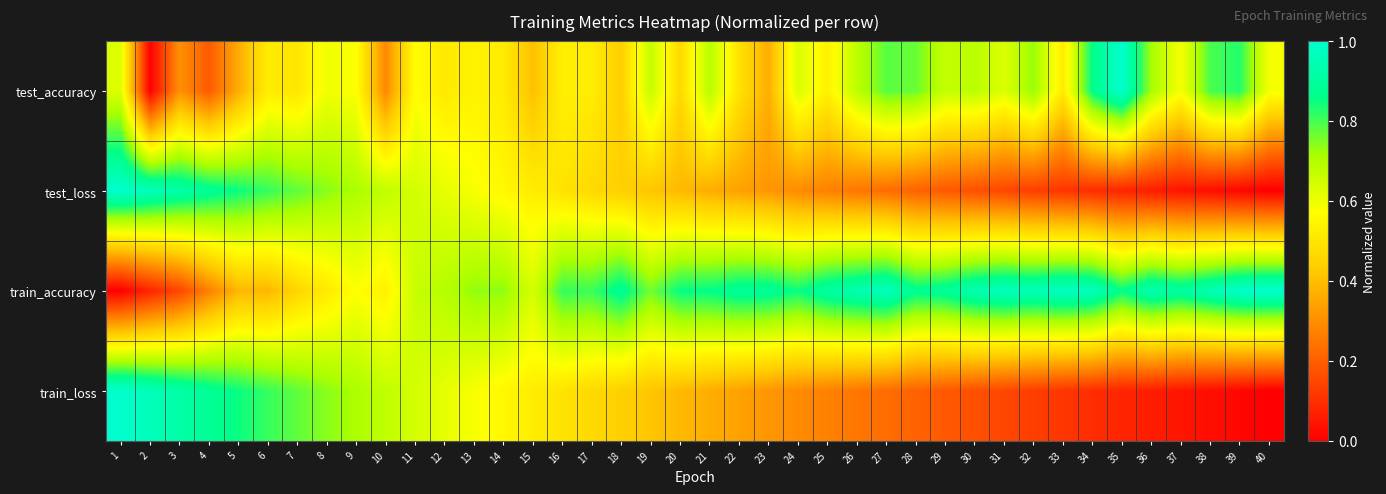

Reading right to left, transcribe all the data shown in this chart.

test_accuracy: 40=0.6	39=0.8	38=0.8	37=0.6	36=0.7	35=1.0	34=0.9	33=0.5	32=0.7	31=0.6	30=0.7	29=0.7	28=0.8	27=0.8	26=0.7	25=0.5	24=0.6	23=0.4	22=0.5	21=0.7	20=0.5	19=0.7	18=0.4	17=0.5	16=0.5	15=0.4	14=0.5	13=0.5	12=0.5	11=0.6	10=0.3	9=0.6	8=0.6	7=0.5	6=0.5	5=0.4	4=0.2	3=0.3	2=0.0	1=0.6
test_loss: 40=0.0	39=0.0	38=0.0	37=0.0	36=0.1	35=0.1	34=0.1	33=0.1	32=0.1	31=0.1	30=0.2	29=0.2	28=0.2	27=0.2	26=0.3	25=0.3	24=0.3	23=0.3	22=0.3	21=0.4	20=0.4	19=0.4	18=0.4	17=0.5	16=0.5	15=0.5	14=0.6	13=0.6	12=0.6	11=0.6	10=0.7	9=0.7	8=0.7	7=0.8	6=0.8	5=0.8	4=0.9	3=0.9	2=1.0	1=1.0
train_accuracy: 40=1.0	39=1.0	38=0.9	37=0.9	36=0.9	35=0.9	34=1.0	33=1.0	32=1.0	31=1.0	30=0.9	29=0.9	28=0.9	27=1.0	26=0.9	25=0.9	24=0.8	23=0.9	22=0.9	21=0.9	20=0.9	19=0.8	18=0.9	17=0.8	16=0.8	15=0.6	14=0.7	13=0.7	12=0.7	11=0.7	10=0.5	9=0.6	8=0.5	7=0.5	6=0.4	5=0.4	4=0.3	3=0.1	2=0.1	1=0.0
train_loss: 40=0.0	39=0.0	38=0.0	37=0.0	36=0.1	35=0.1	34=0.1	33=0.1	32=0.1	31=0.1	30=0.2	29=0.2	28=0.2	27=0.2	26=0.2	25=0.3	24=0.3	23=0.3	22=0.3	21=0.4	20=0.4	19=0.4	18=0.4	17=0.5	16=0.5	15=0.5	14=0.6	13=0.6	12=0.6	11=0.6	10=0.7	9=0.7	8=0.7	7=0.8	6=0.8	5=0.8	4=0.9	3=0.9	2=1.0	1=1.0